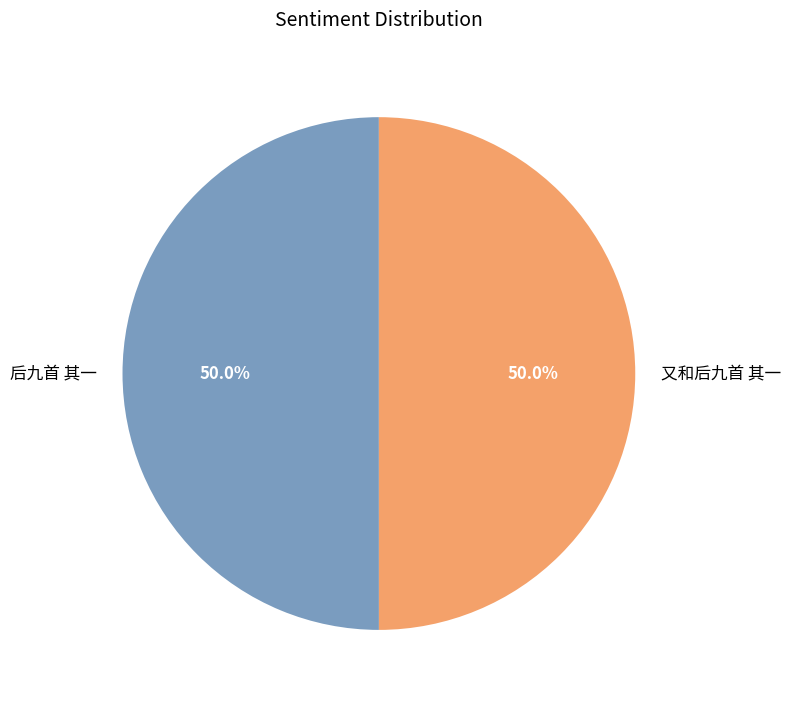

The 后九首 其一 slice represents 58% of the pie. True or false?

False